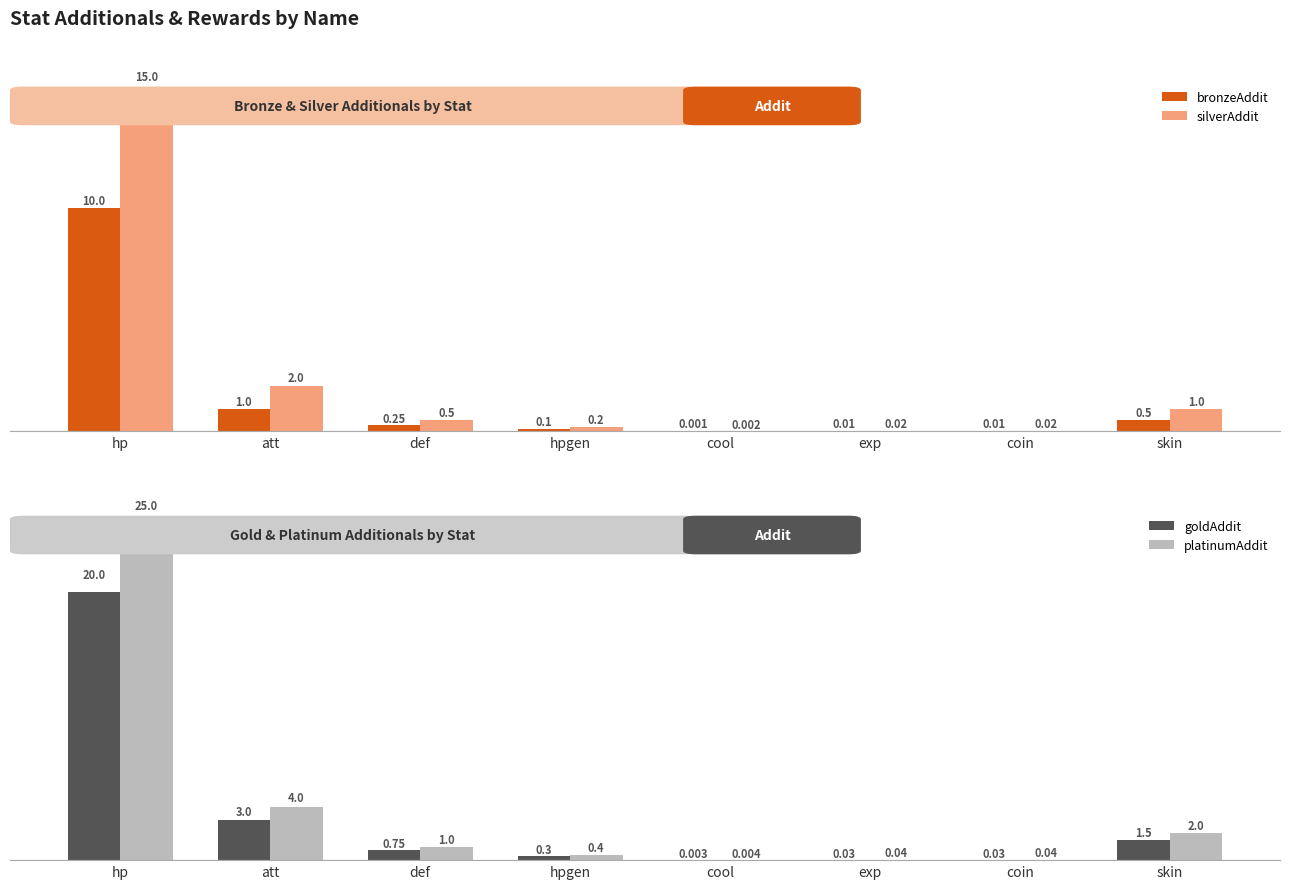

What is the sum of all platinumAddit values?

32.5